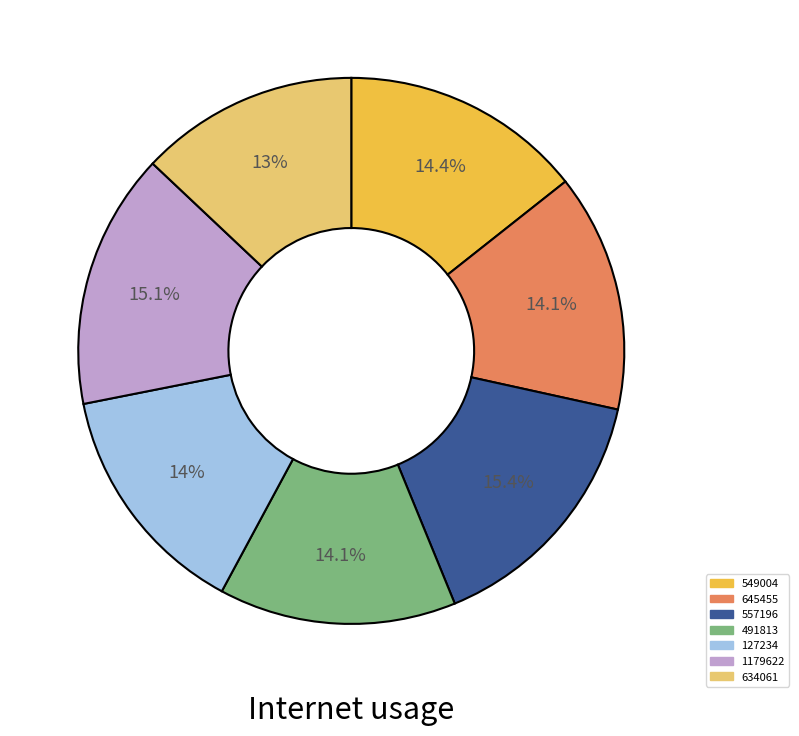

Which has a higher value, 557196 or 491813?

557196